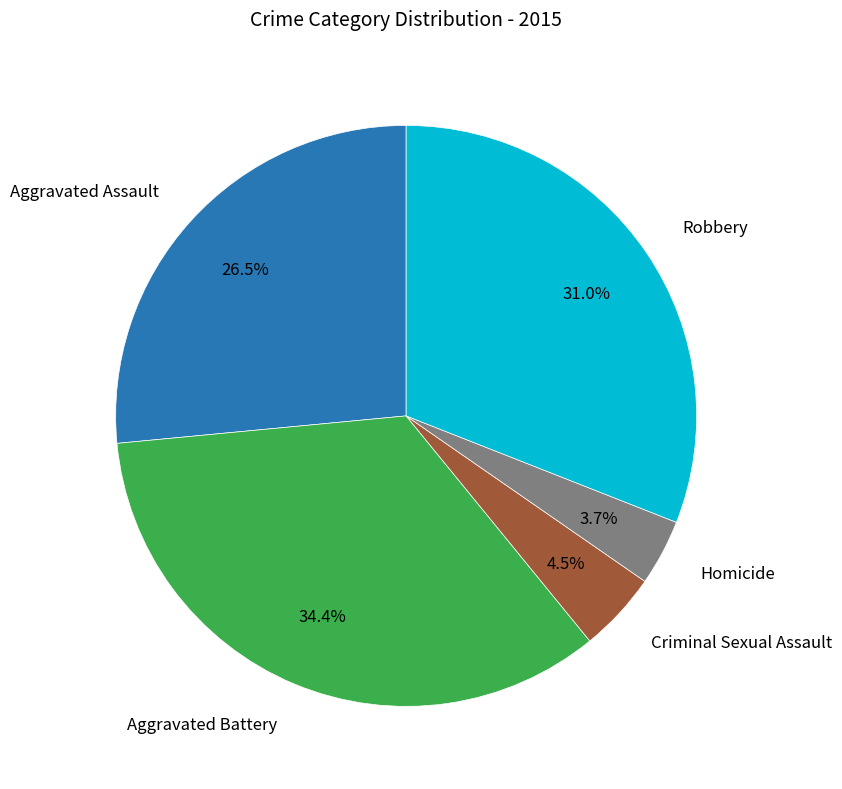

Does any single category account for the majority?

No